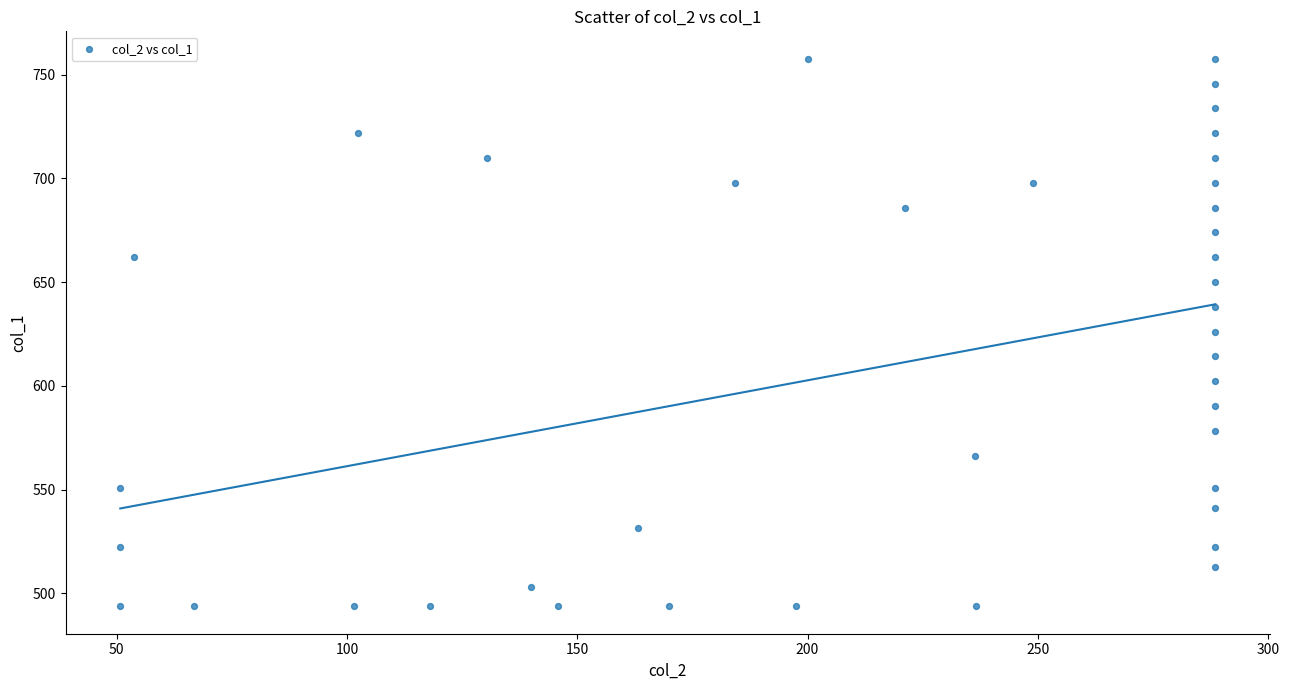

What is the range of X values (max minus min)?

237.8